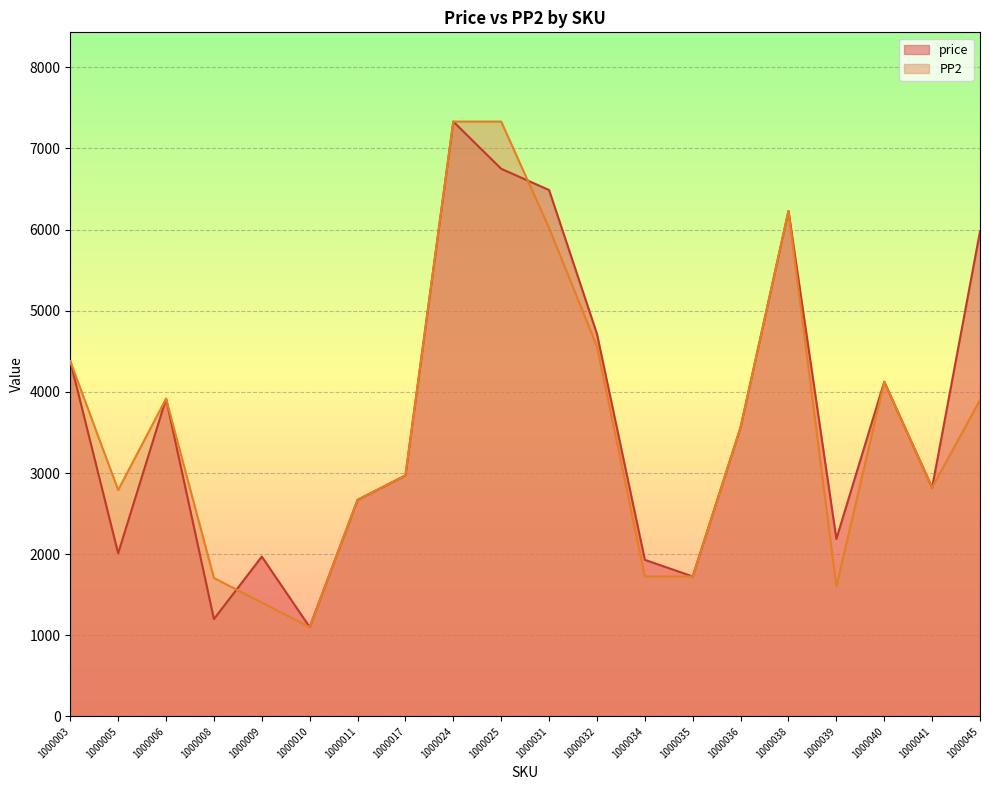

What is the minimum value for PP2?

1101